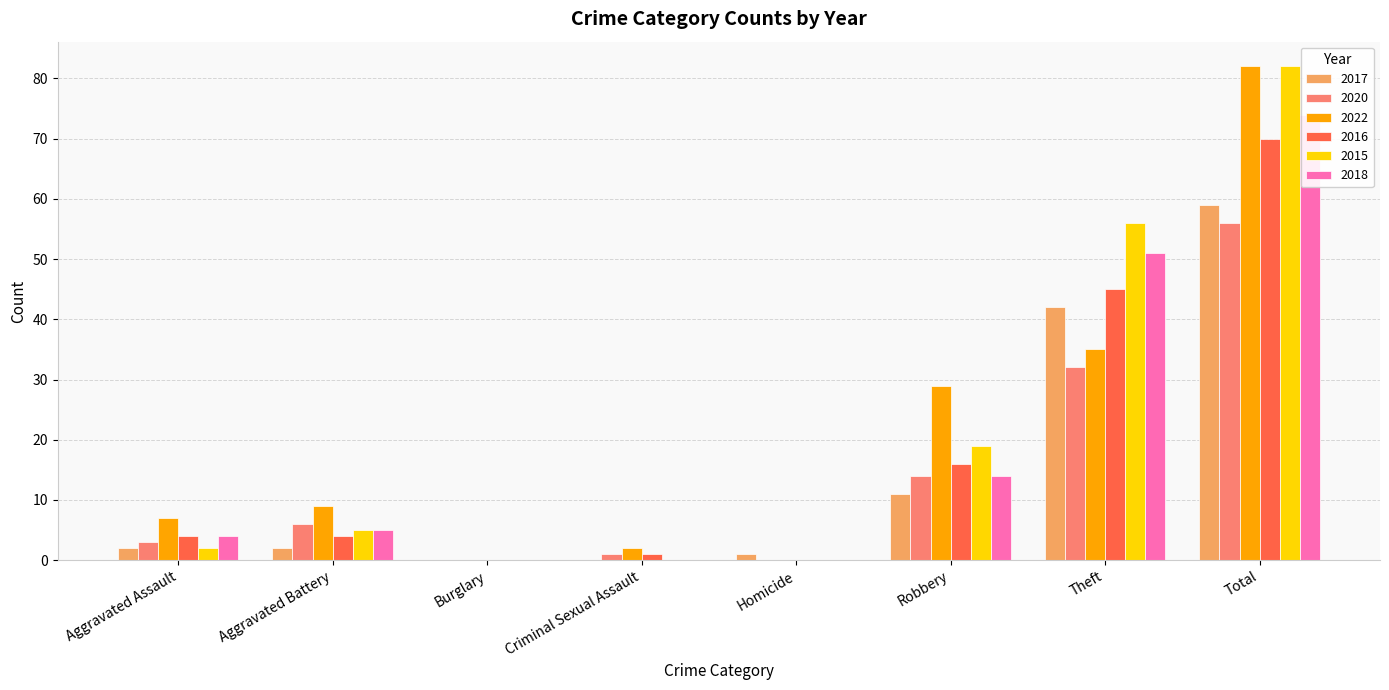

What are all the series names shown in the legend?

2017, 2020, 2022, 2016, 2015, 2018